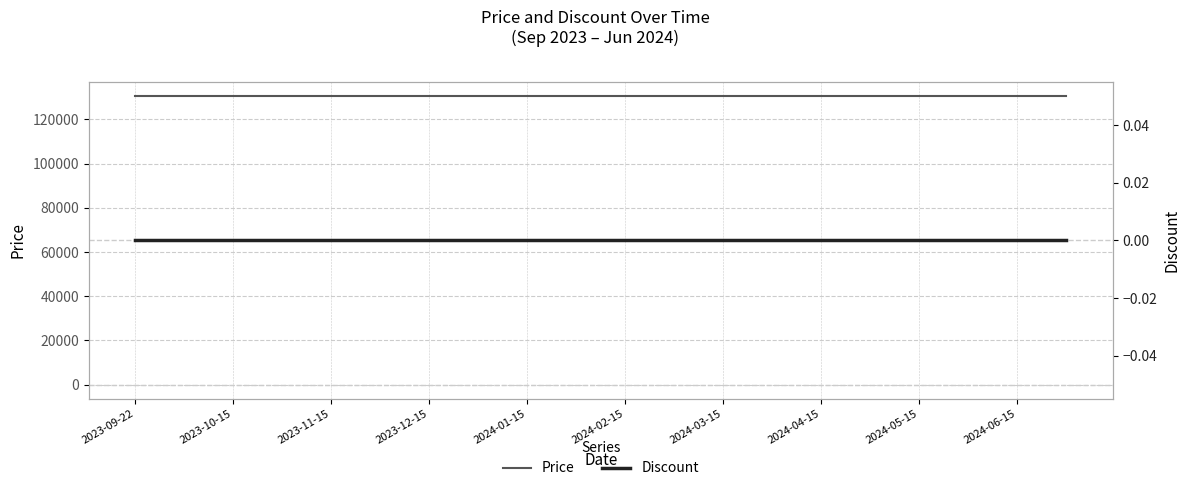

What is the value of the Price point at the 6th from the left?

130500